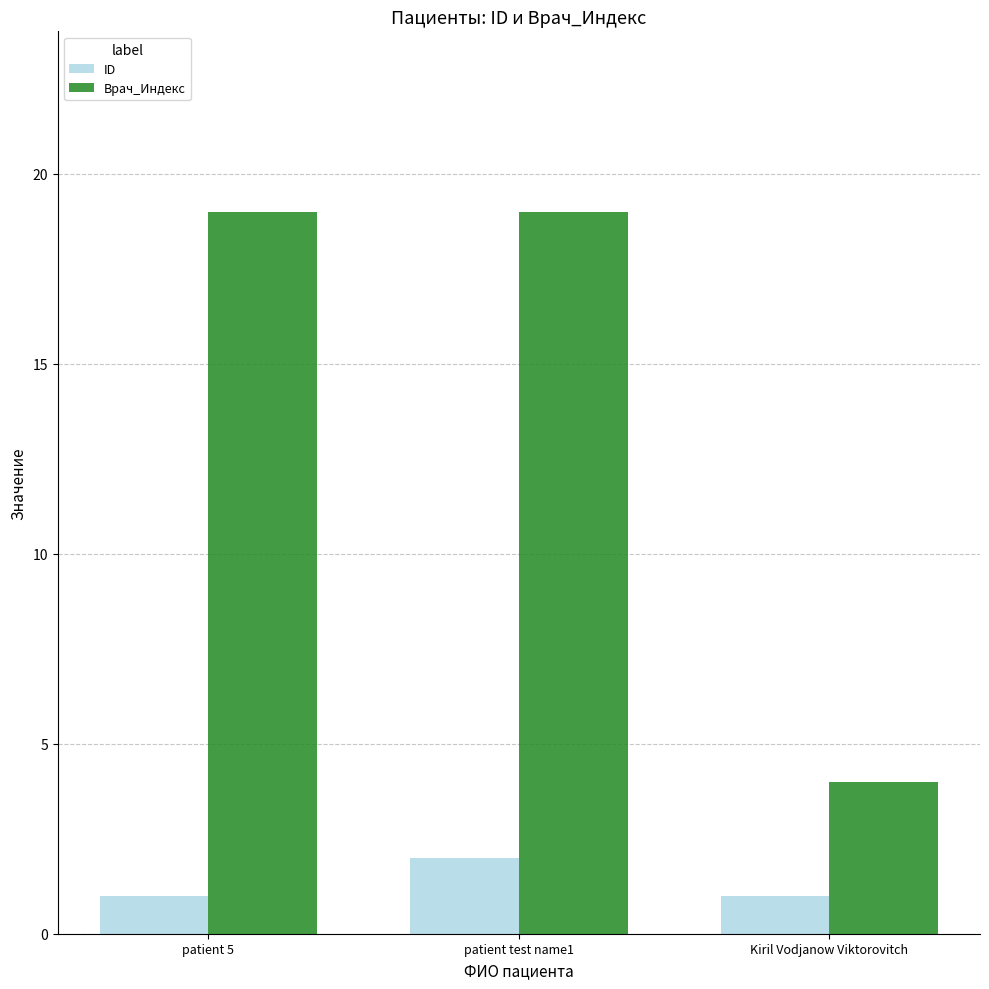

How many bars are there in each group?

2